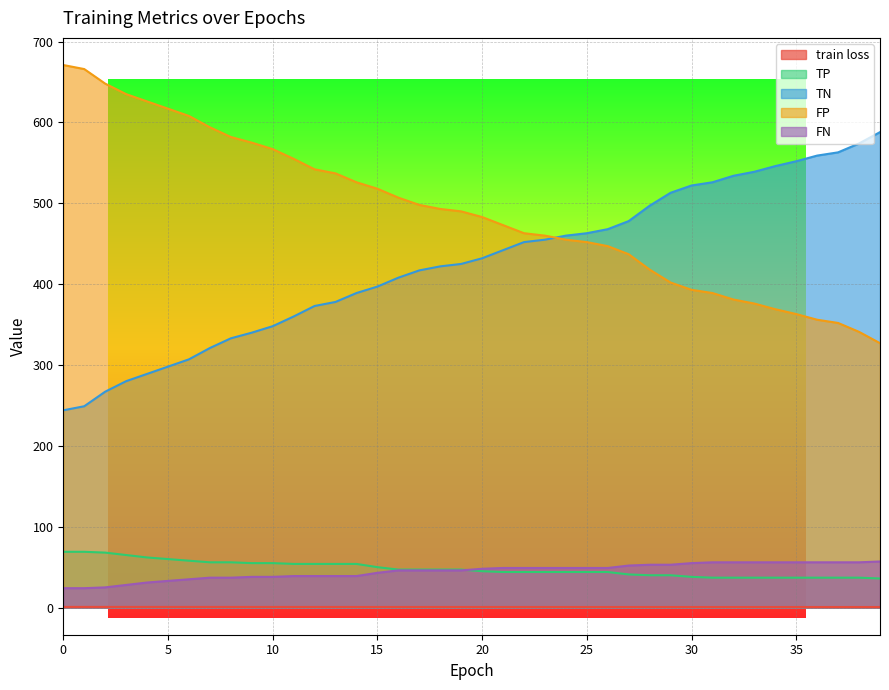

Is the value of train loss at 39 greater than the value of TN at 10?

No